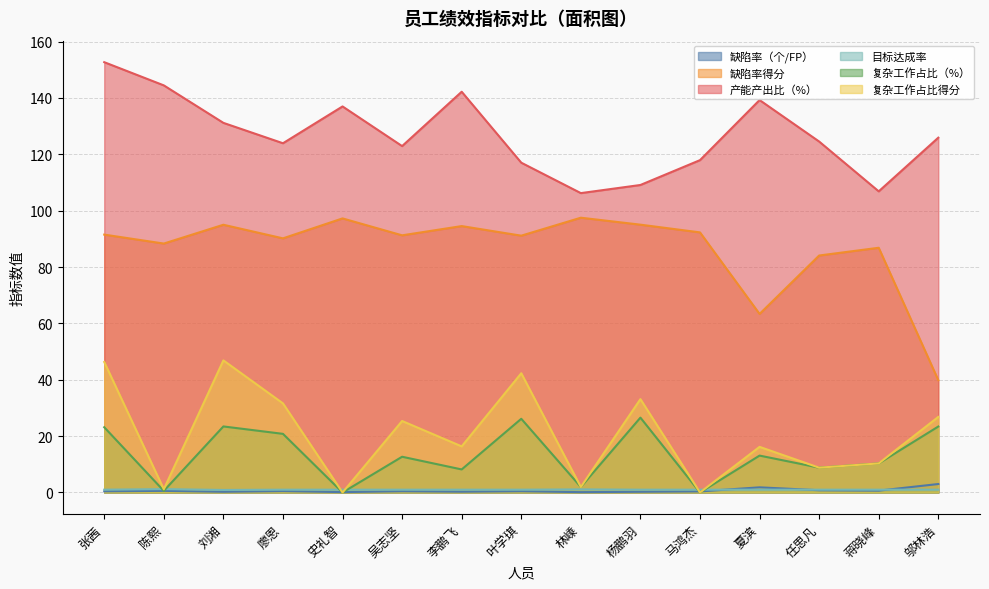

Where is the first local maximum for 产能产出比（%）?

史礼智